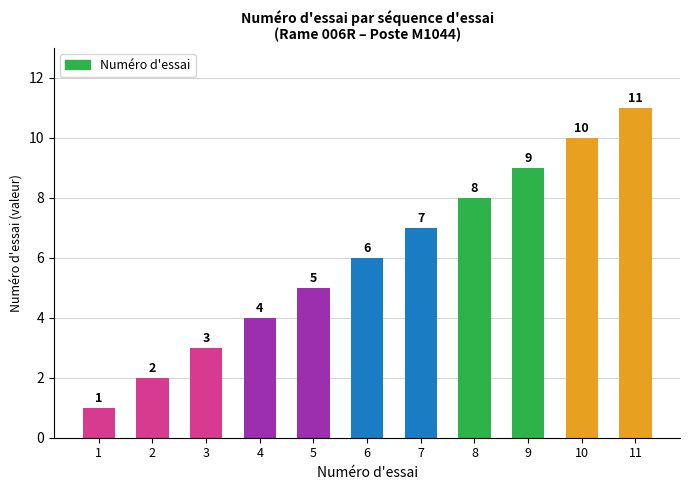

What value does the data have at 1?

1